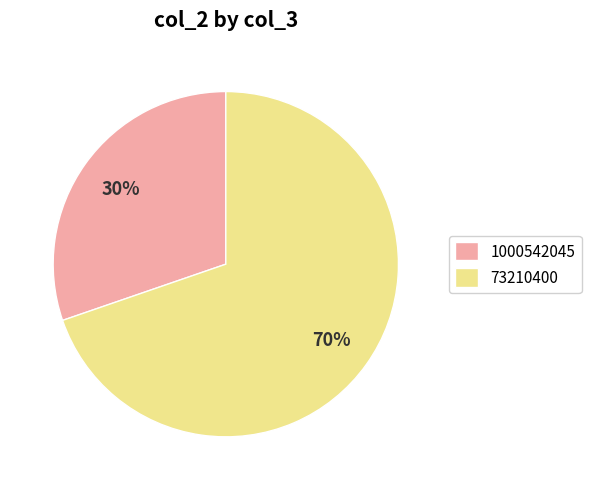

Which has a higher value, 1000542045 or 73210400?

73210400